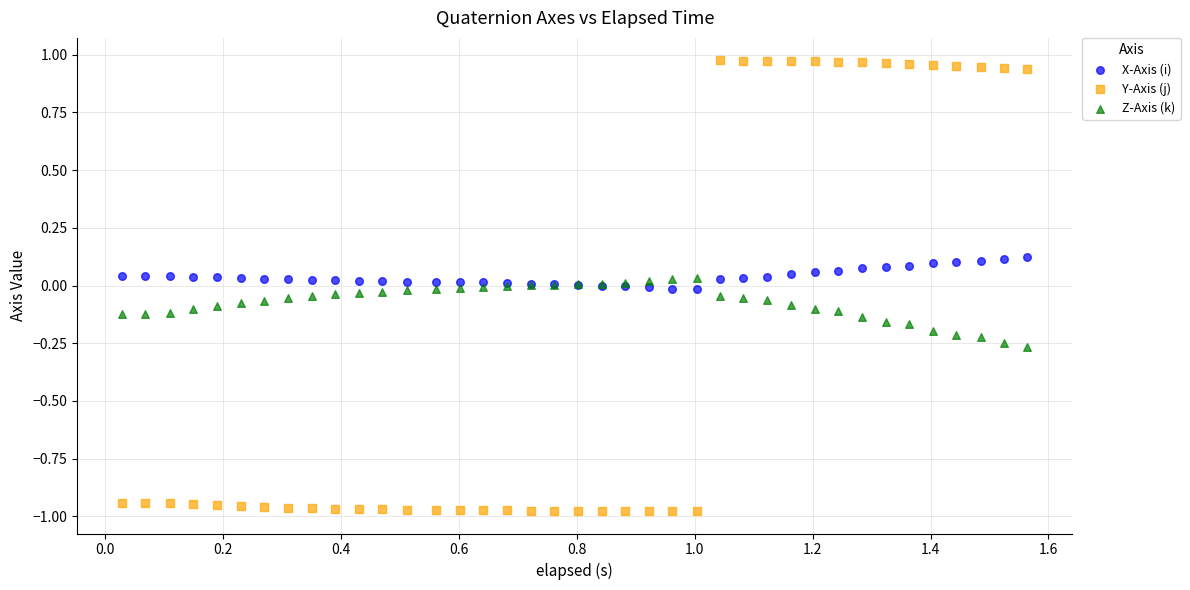

Which series has the widest spread of Y values?

Y-Axis (j)